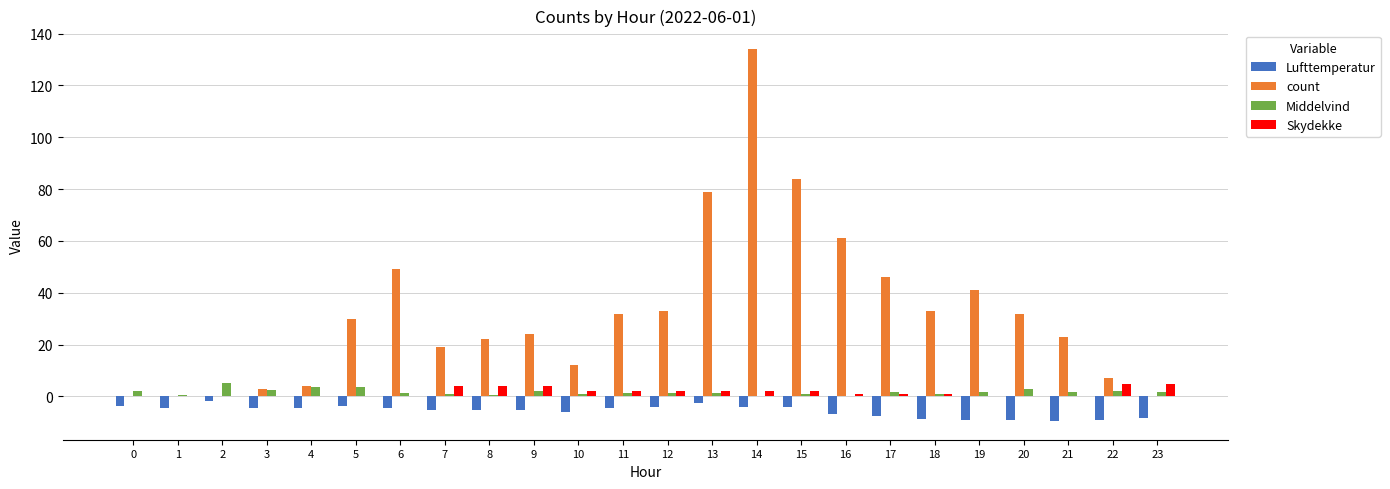

What is the sum of all Lufttemperatur values?

-135.5